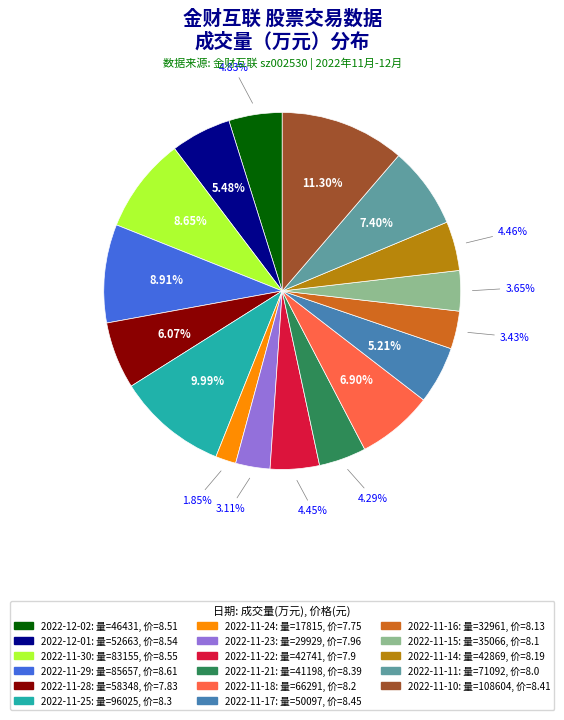

Between 2022-11-21 and 2022-12-01, which is larger?

2022-12-01